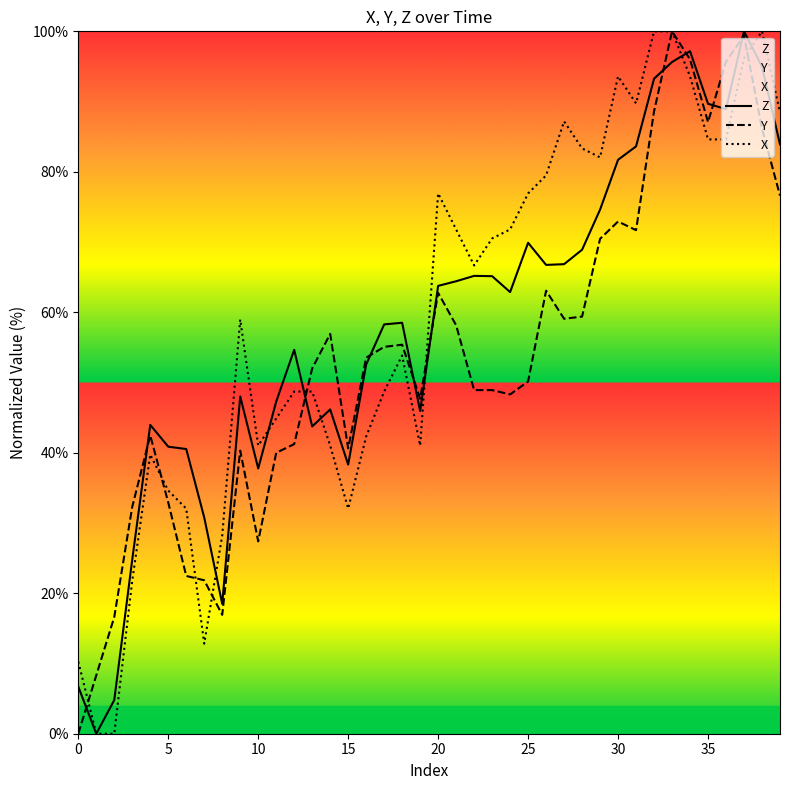

What is the sum of the X values at 27 and 18?

141.0